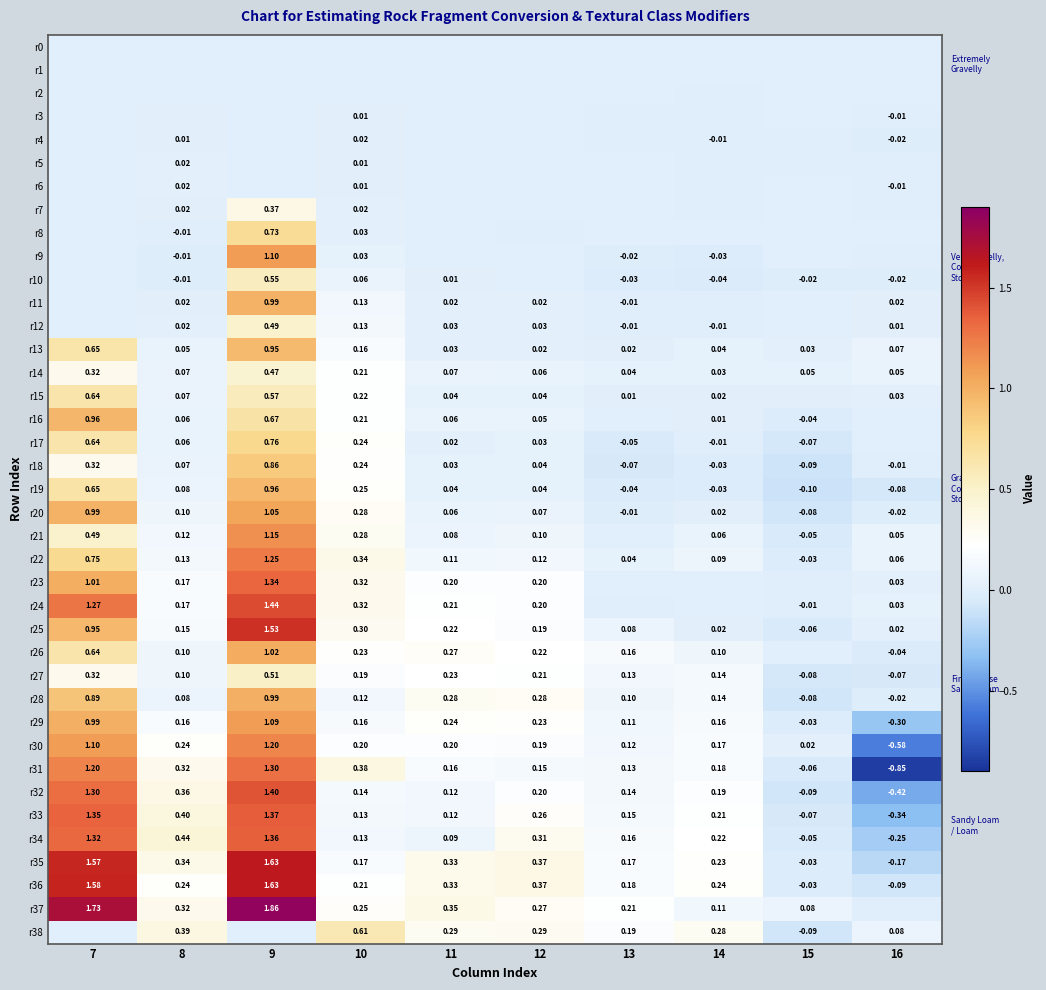

Is the value of r31 at 12 greater than the value of r22 at 12?

Yes